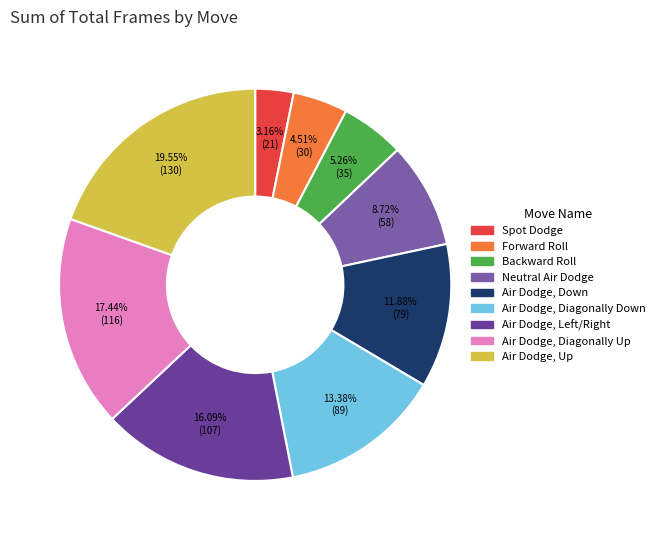

What percentage do Air Dodge, Diagonally Up and Air Dodge, Up together represent?

37.0%